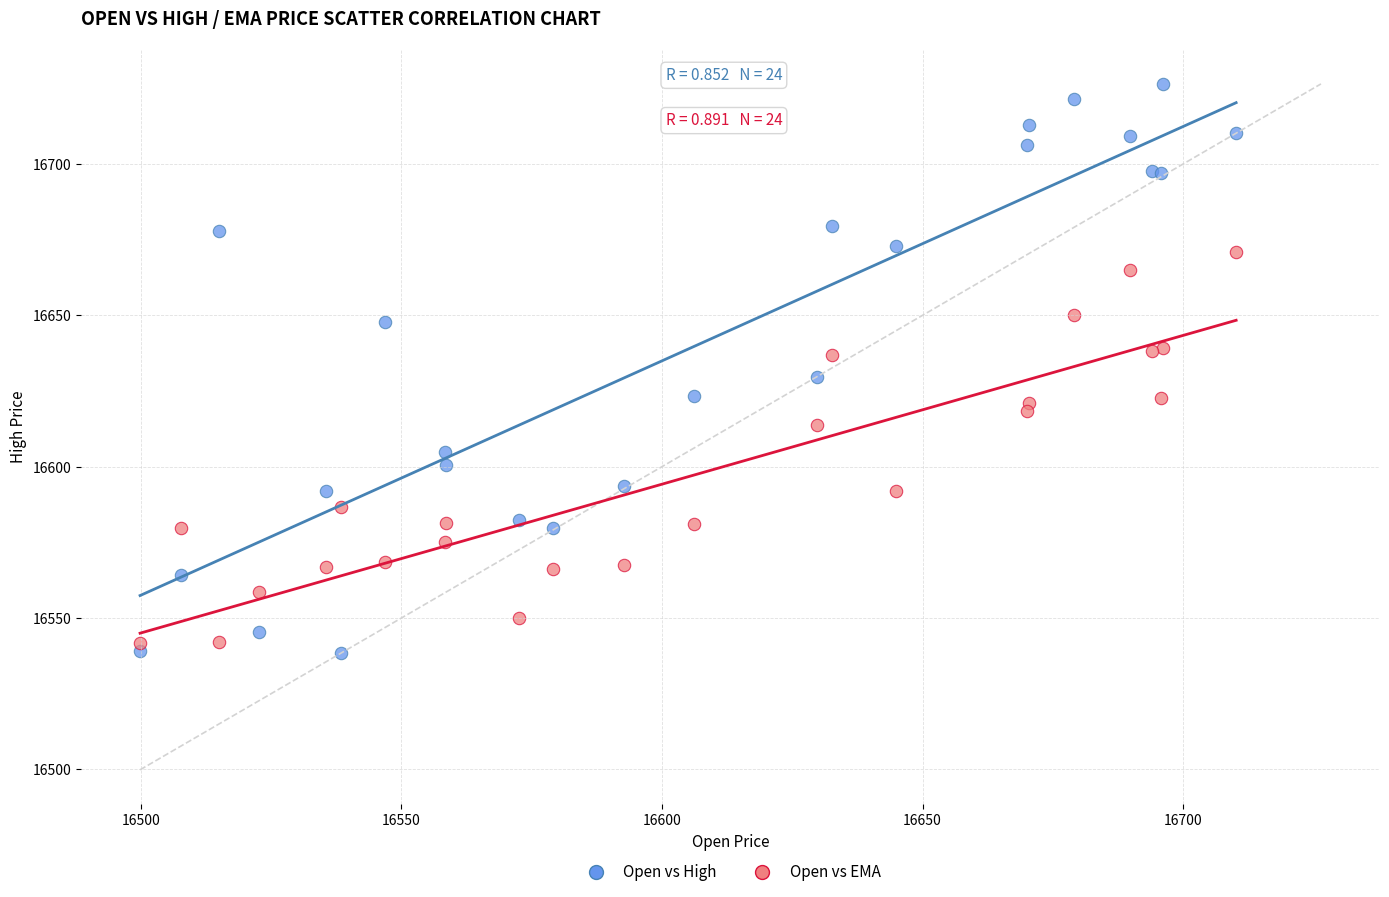

Which series contains the highest Y value?

Open vs High